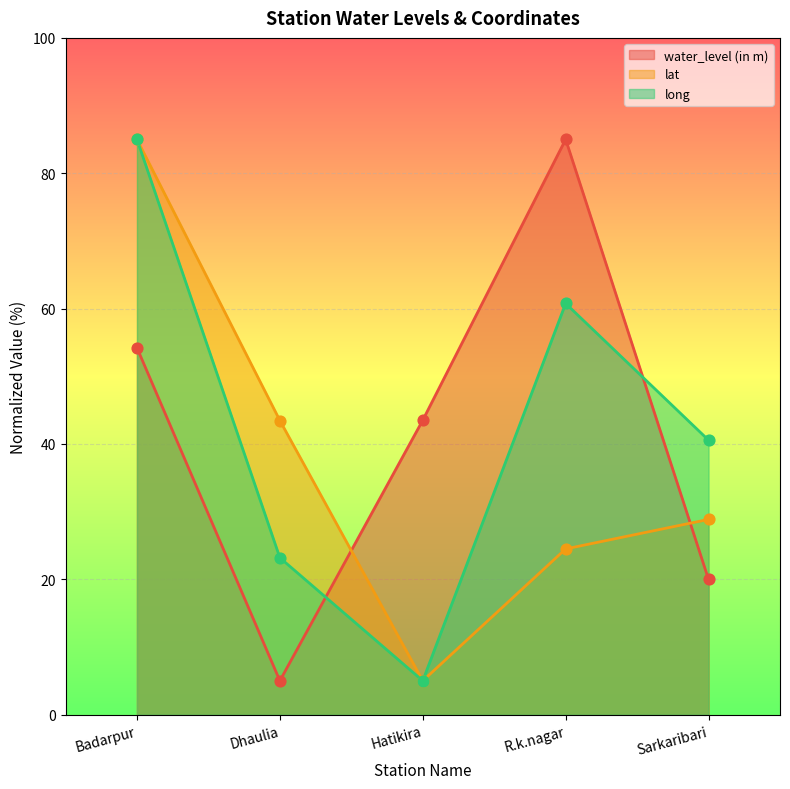

Which series has the largest total across all categories?

long